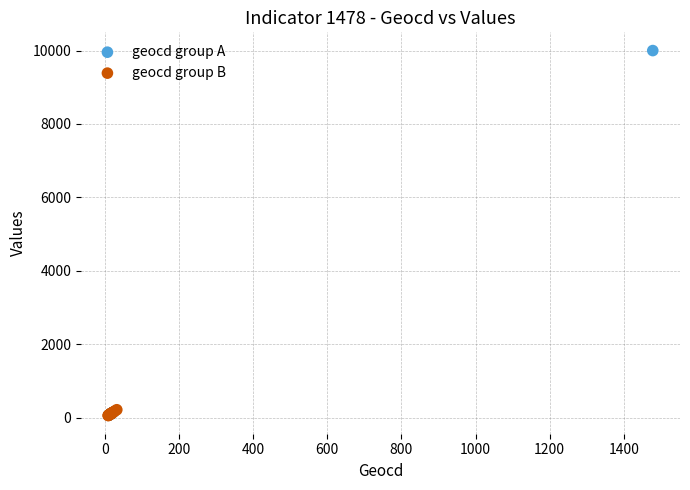

Which series has the largest Y range (max minus min)?

geocd group A